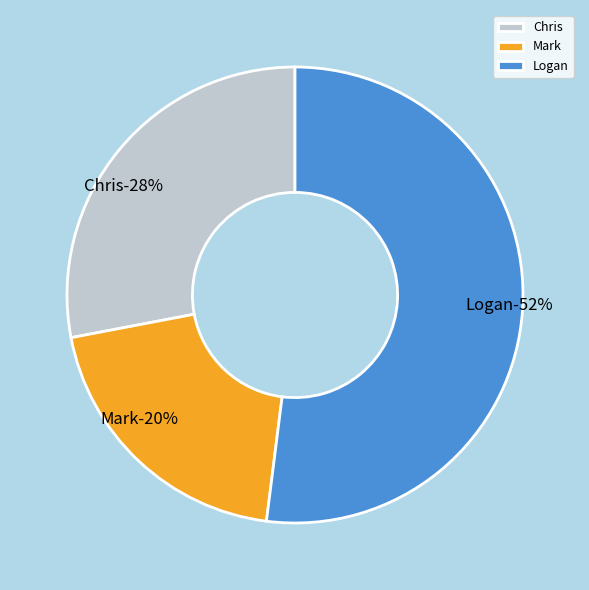

Which category has the biggest portion of the pie?

Logan